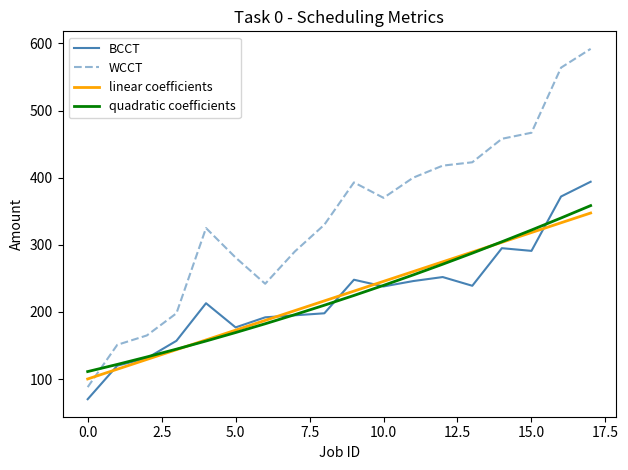

Which series has the largest total across all categories?

WCCT